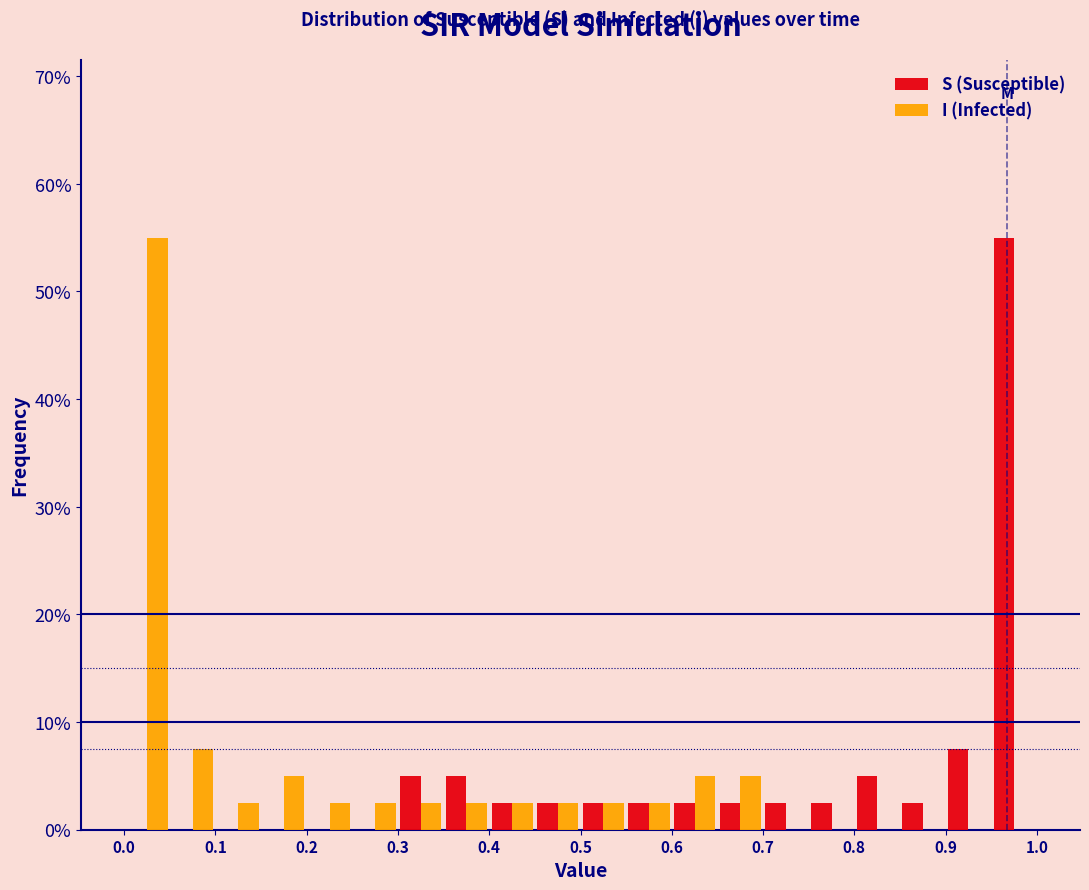

In the I (Infected) series, which range on the x-axis has the tallest bar?

0.00 to 0.05